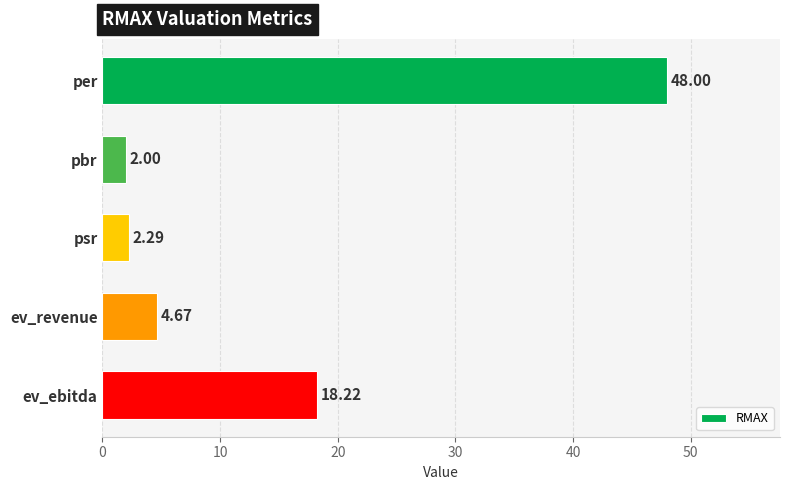

List the labels in order of value, smallest first.

pbr, psr, ev_revenue, ev_ebitda, per